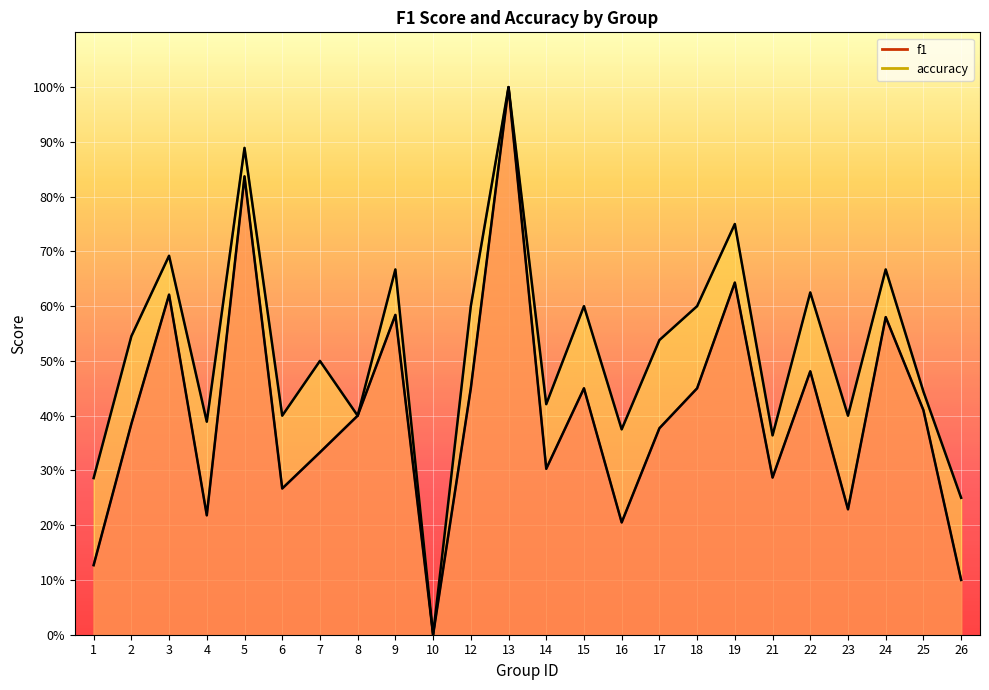

Reading left to right, list all the values displayed in this chart.

f1: 0.1	0.4	0.6	0.2	0.8	0.3	0.3	0.4	0.6	0.0	0.5	1.0	0.3	0.5	0.2	0.4	0.5	0.6	0.3	0.5	0.2	0.6	0.4	0.1
accuracy: 0.3	0.5	0.7	0.4	0.9	0.4	0.5	0.4	0.7	0.0	0.6	1.0	0.4	0.6	0.4	0.5	0.6	0.8	0.4	0.6	0.4	0.7	0.4	0.2